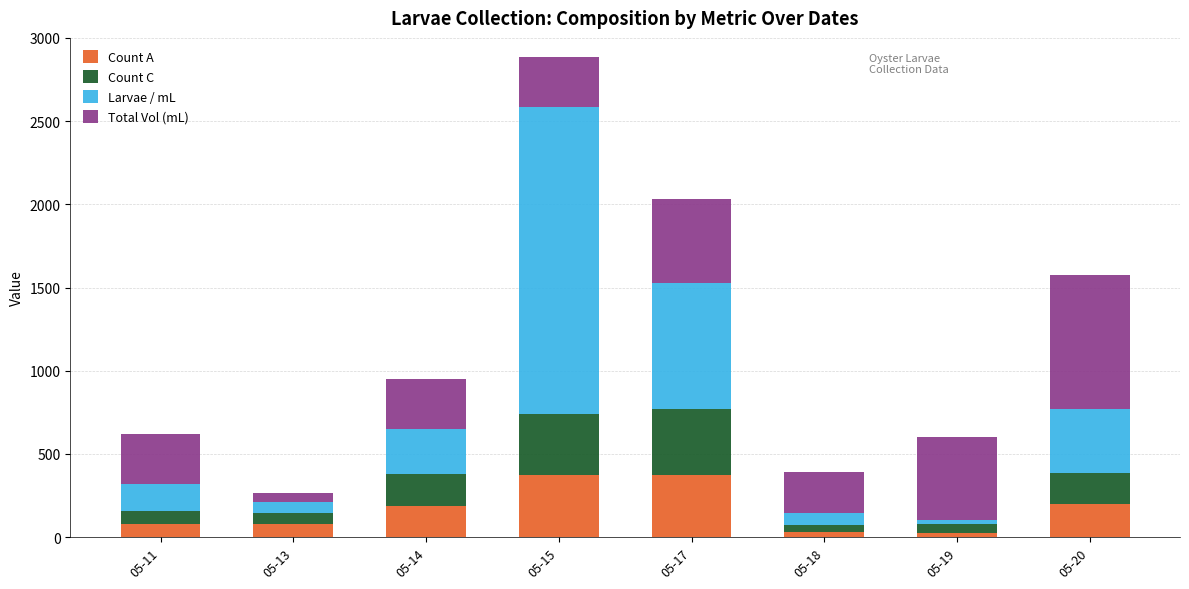

Are the bars horizontal?

No